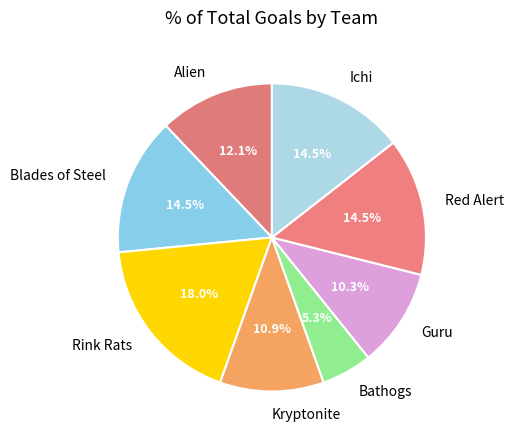

To the nearest percent, what percentage of the pie is Rink Rats?

18%